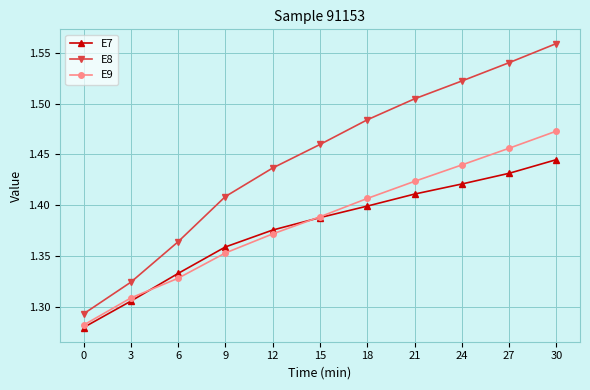

True or false: E7 has a value of 1.0 at 27.

False